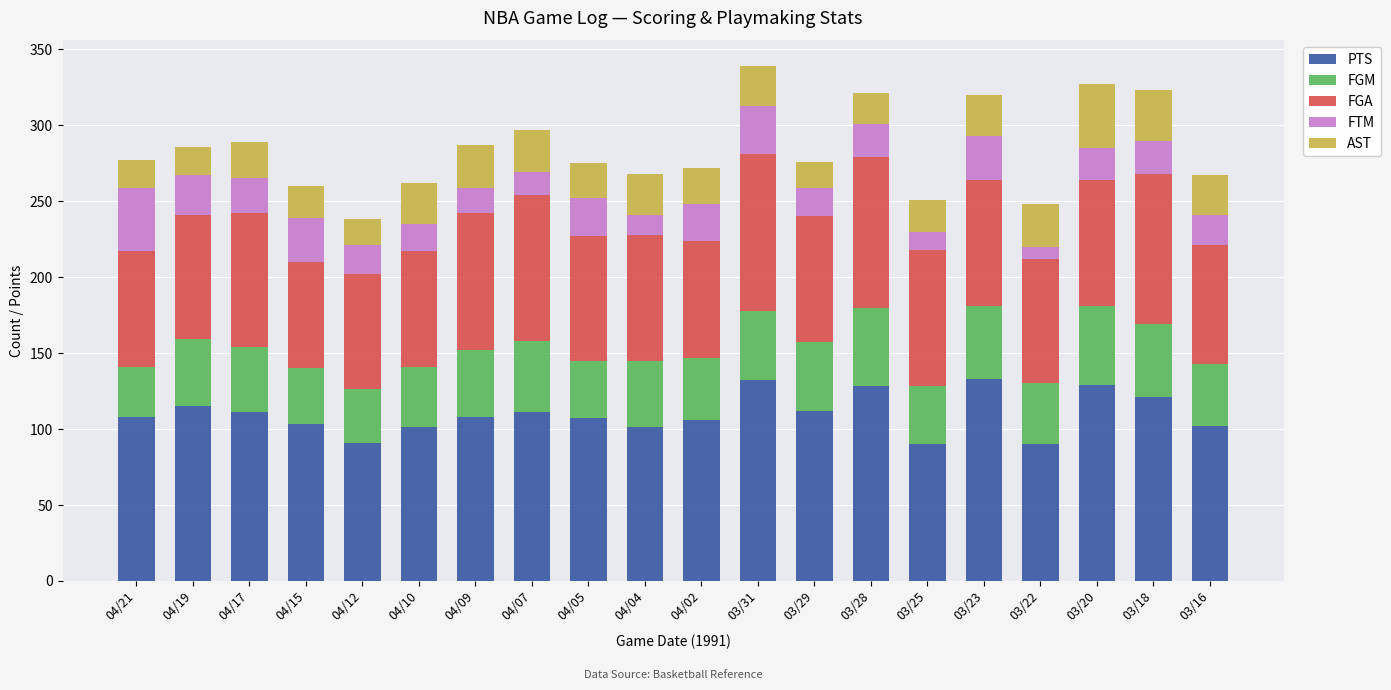

What is the total value across all series at 04/04?

268